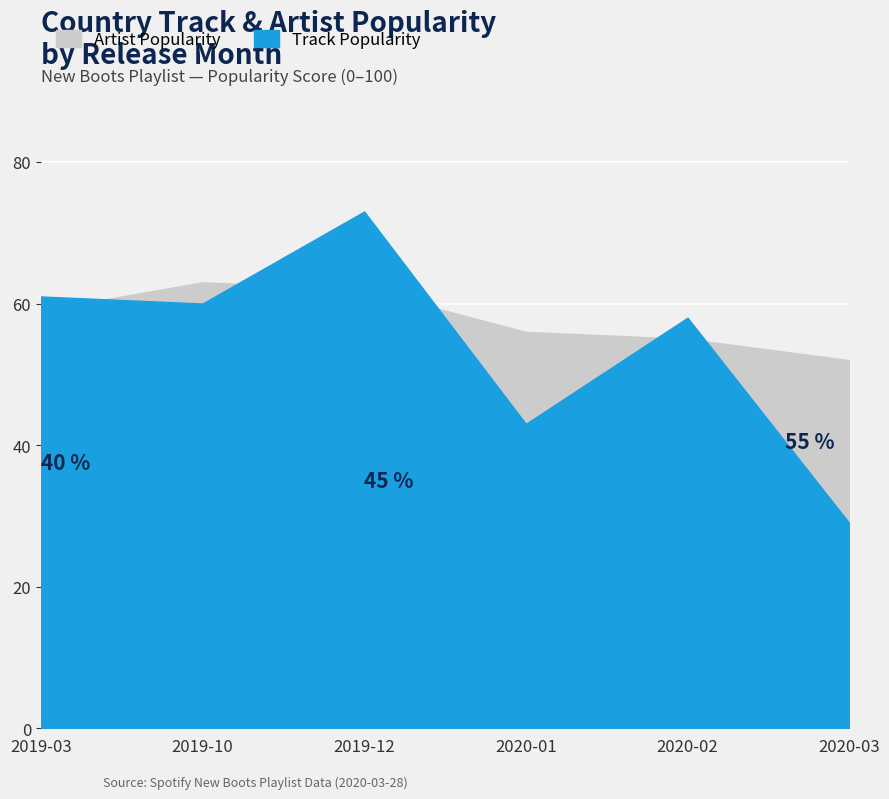

What is the label of the 1st point from the left?

2019-03